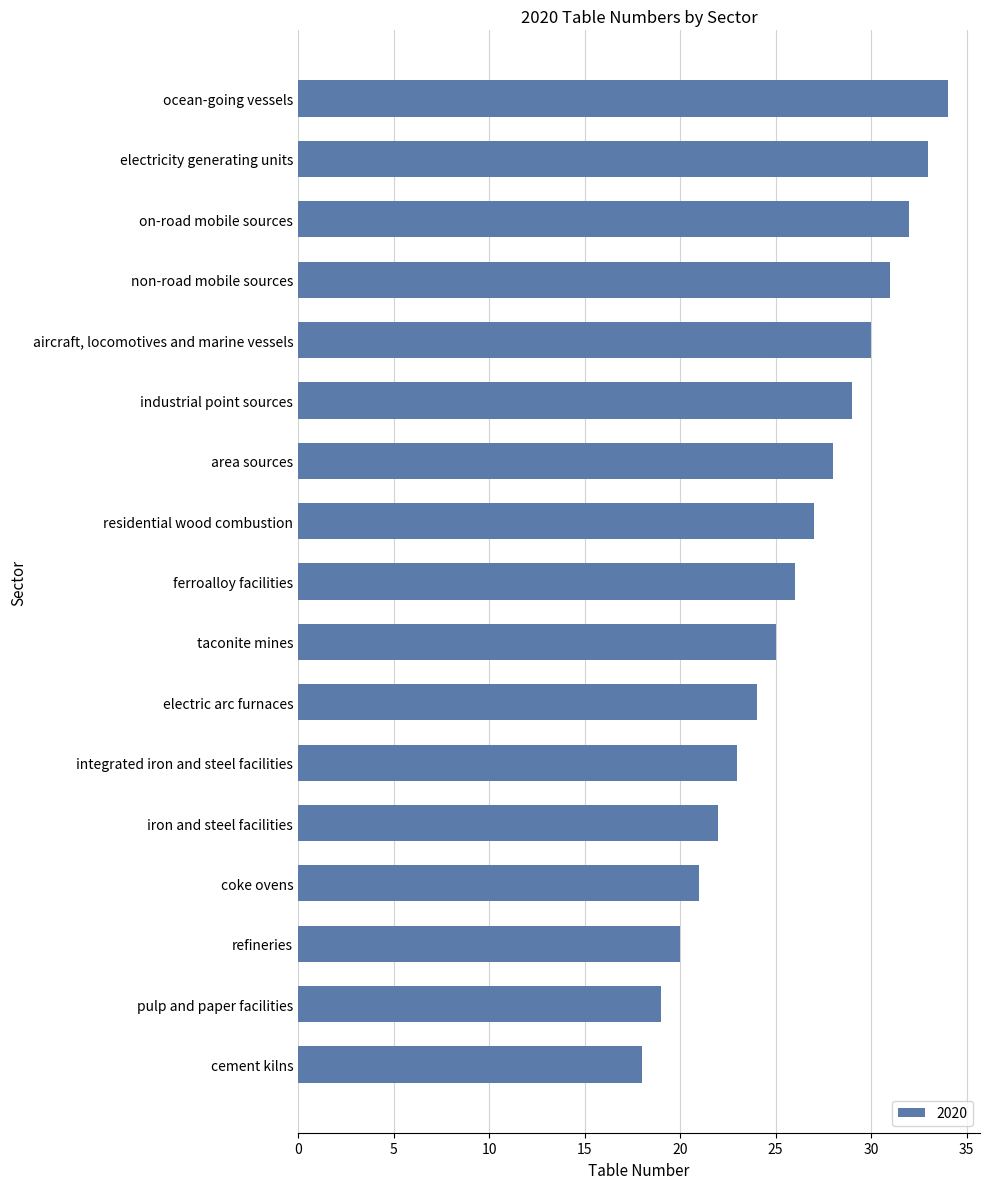

Approximately how many times larger is the value at ferroalloy facilities compared to industrial point sources?

0.9